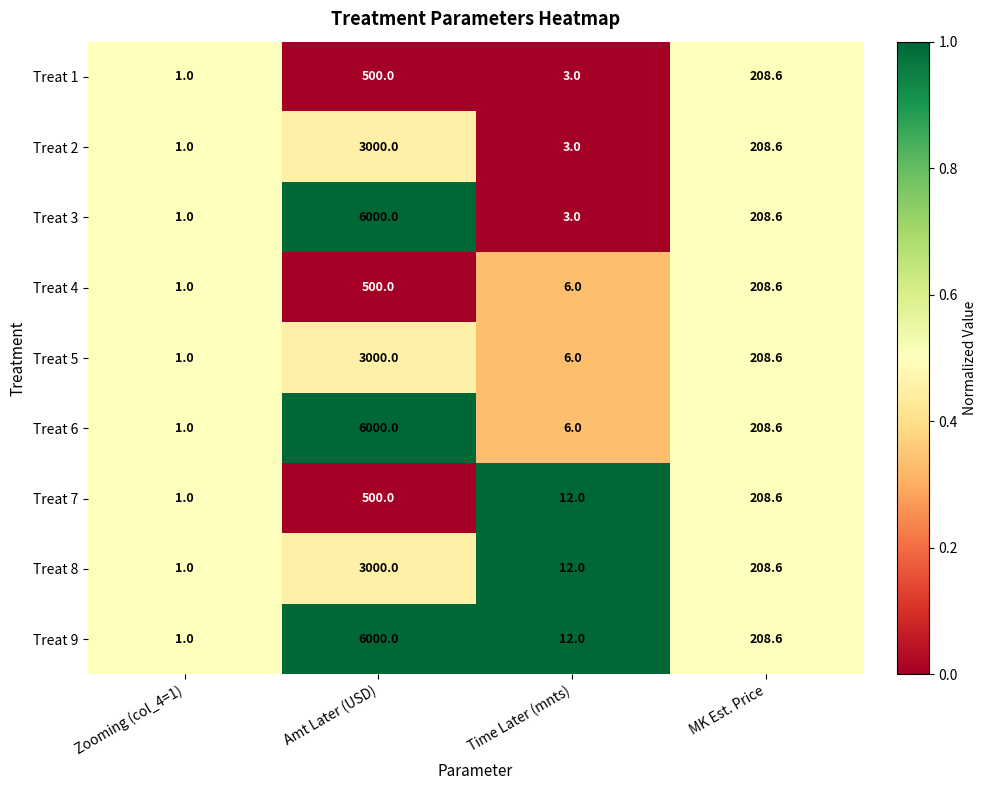

What is the total value across all series at MK Est. Price?

1877.4